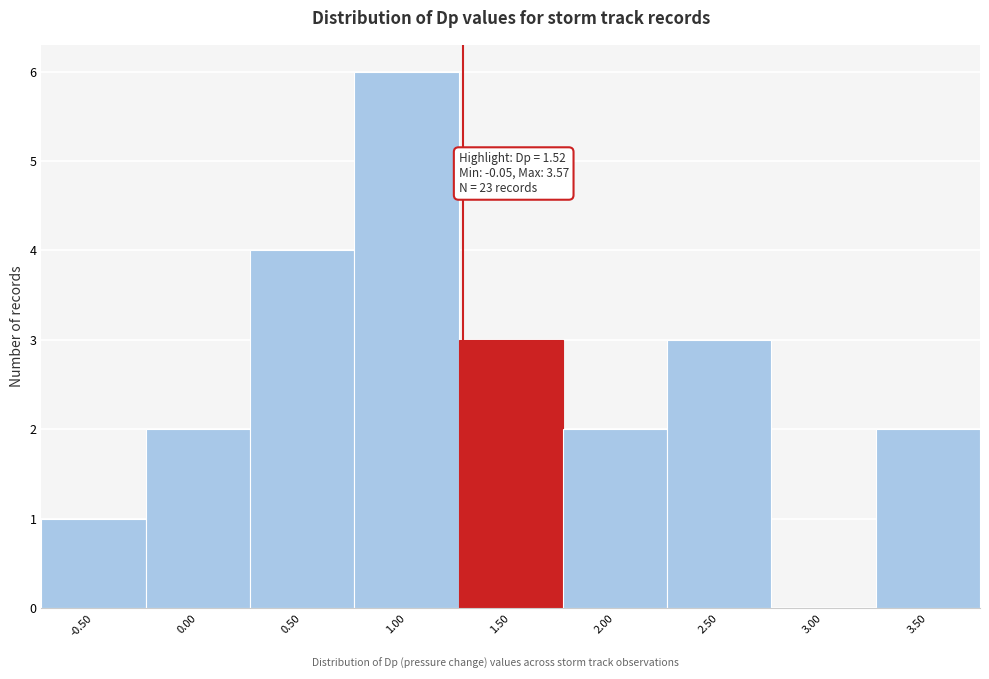

Reading right to left, list all the values displayed in this chart.

3.50=2	3.00=0	2.50=3	2.00=2	1.50=3	1.00=6	0.50=4	0.00=2	-0.50=1